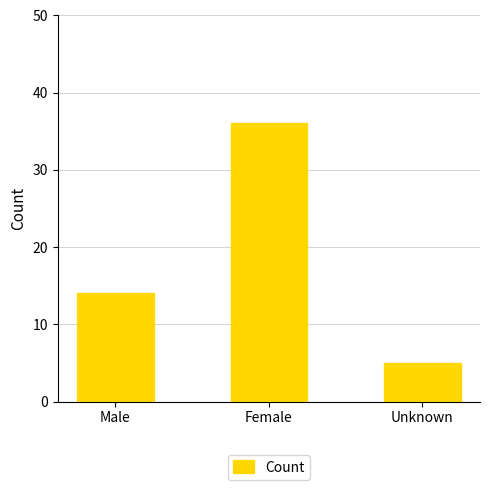

What is the label of the 2nd bar from the right?

Female